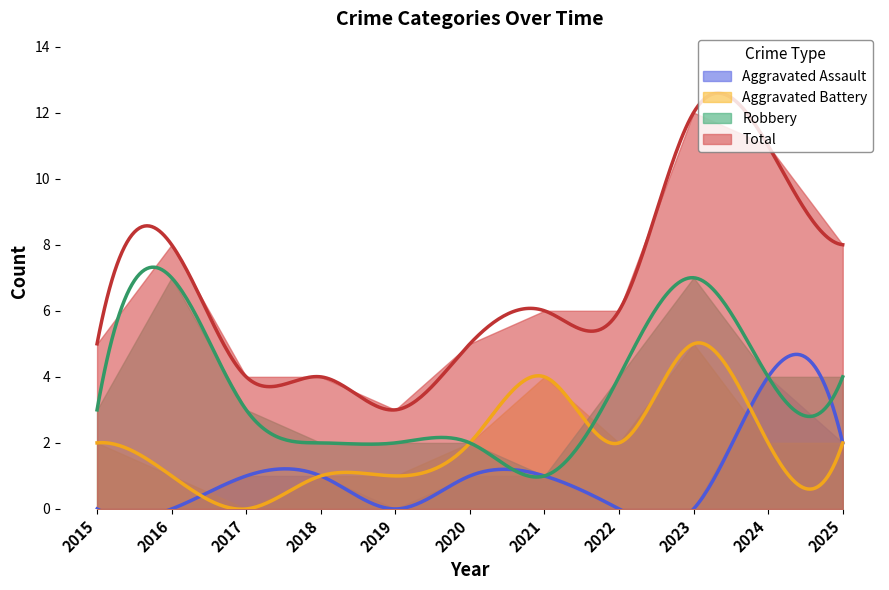

Reading right to left, what are all the values shown in this chart?

Aggravated Assault: 2	4	0	0	1	1	0	1	1	0	0
Aggravated Battery: 2	2	5	2	4	2	1	1	0	1	2
Robbery: 4	4	7	4	1	2	2	2	3	7	3
Total: 8	11	12	6	6	5	3	4	4	8	5